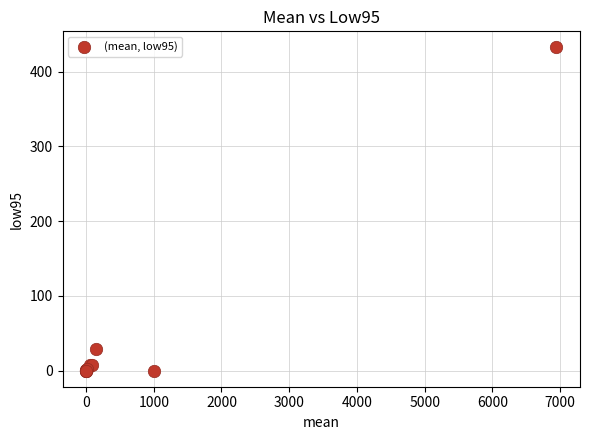

What Y value in the scatter plot is closest to 216?

29.2